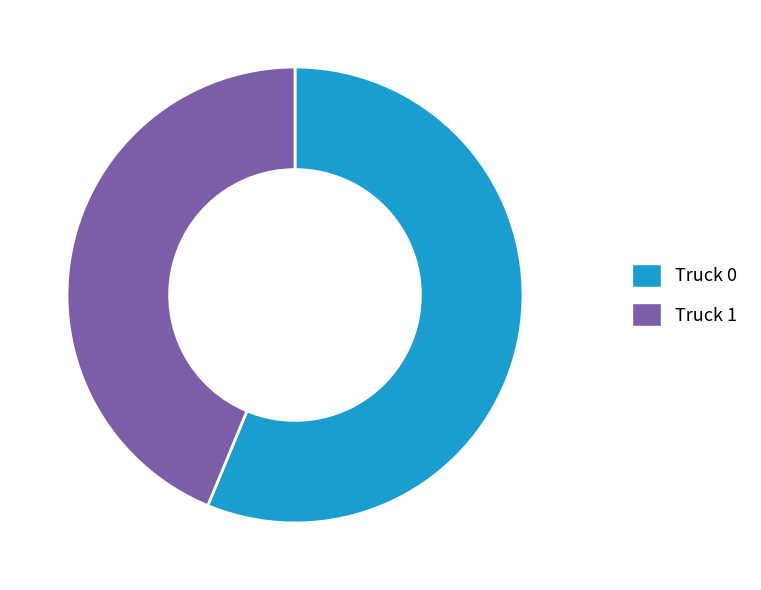

Do Truck 1 and Truck 0 together represent more than half of the pie?

Yes